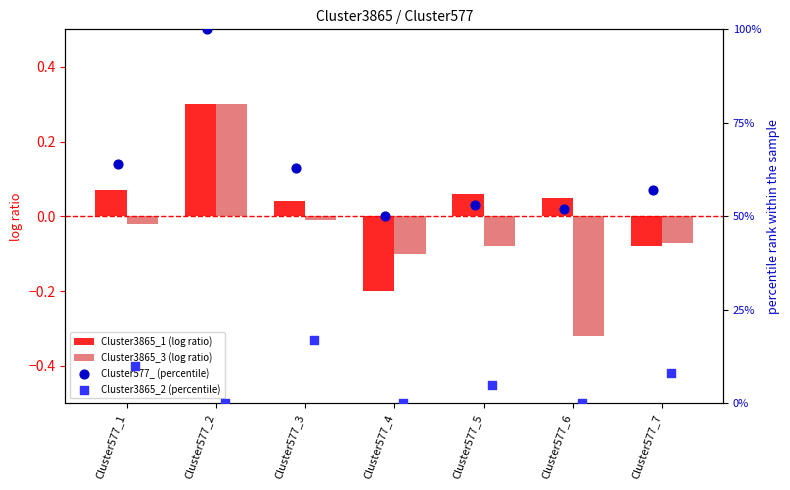

Which series has the largest total across all categories?

Cluster577_ (percentile)